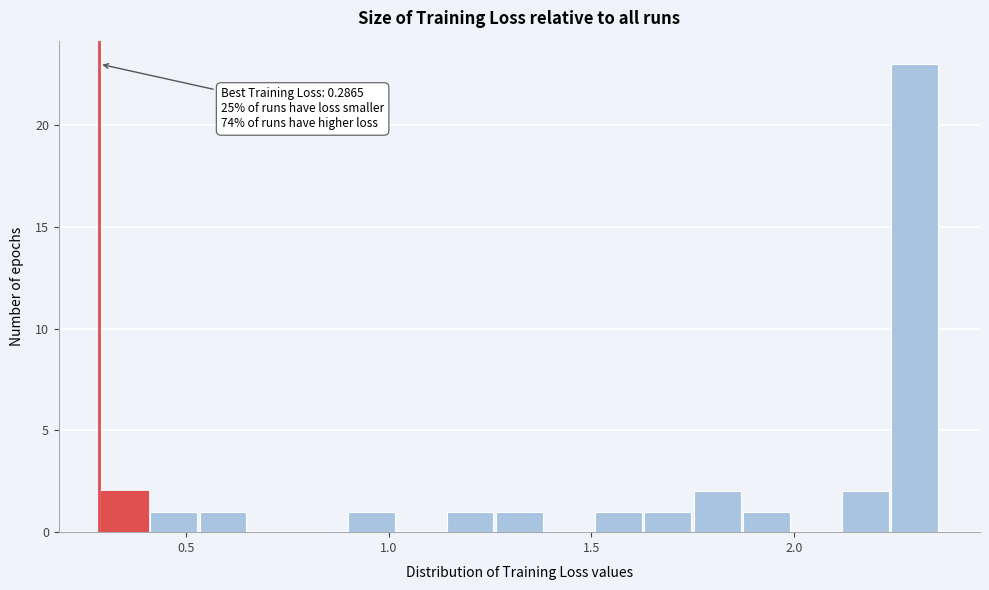

Around what value on the x-axis is the tallest bar? Give the approximate position of its centre, as read against the axis.

2.30